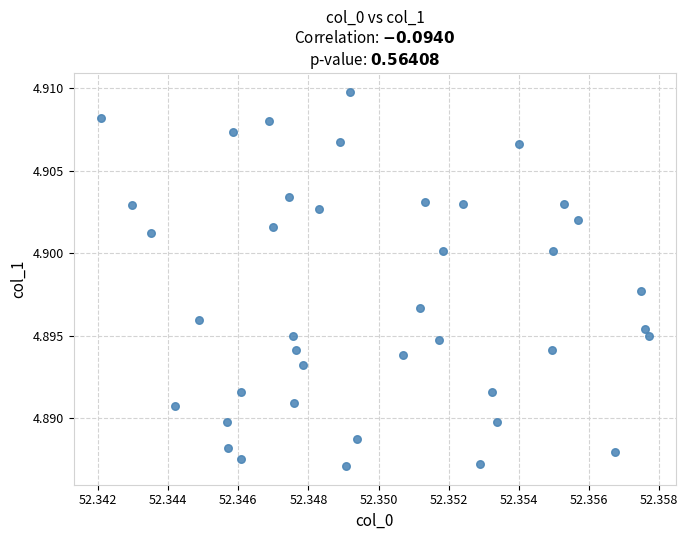

How many points are shown in the scatter plot?

40